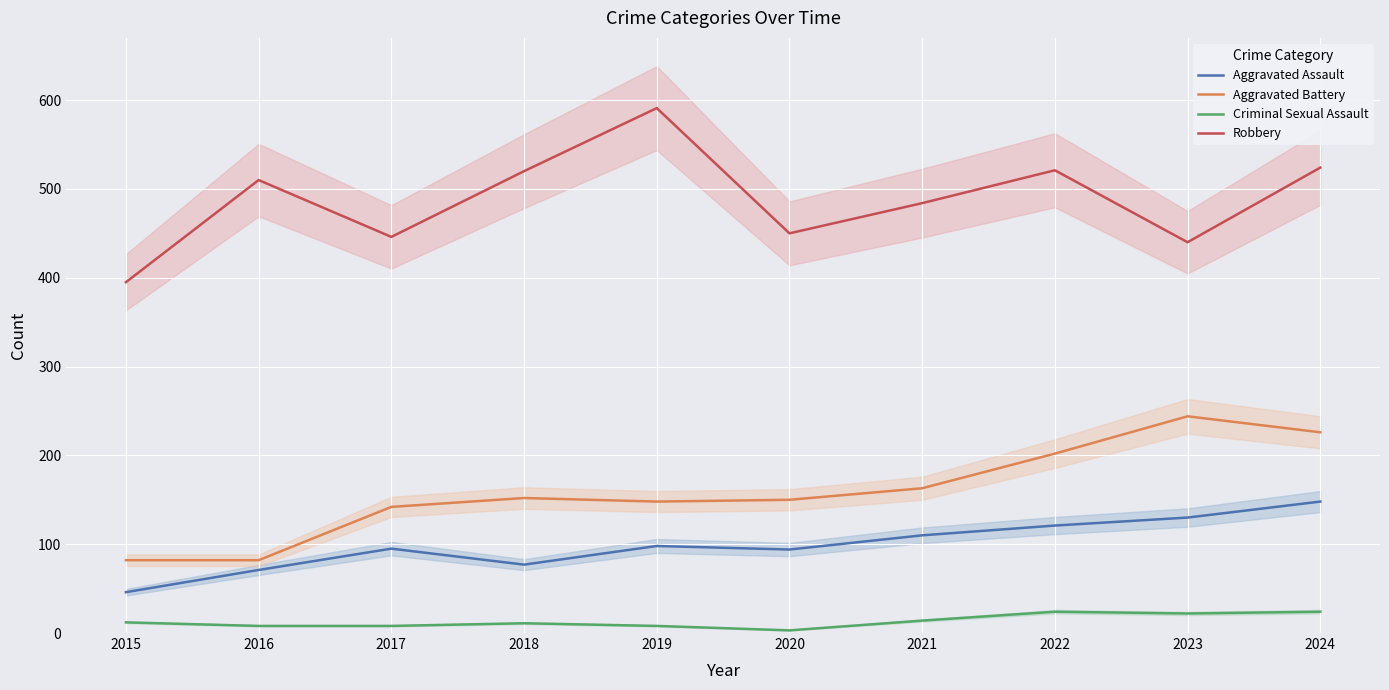

Is it true that Criminal Sexual Assault equals 8 at 2017?

True